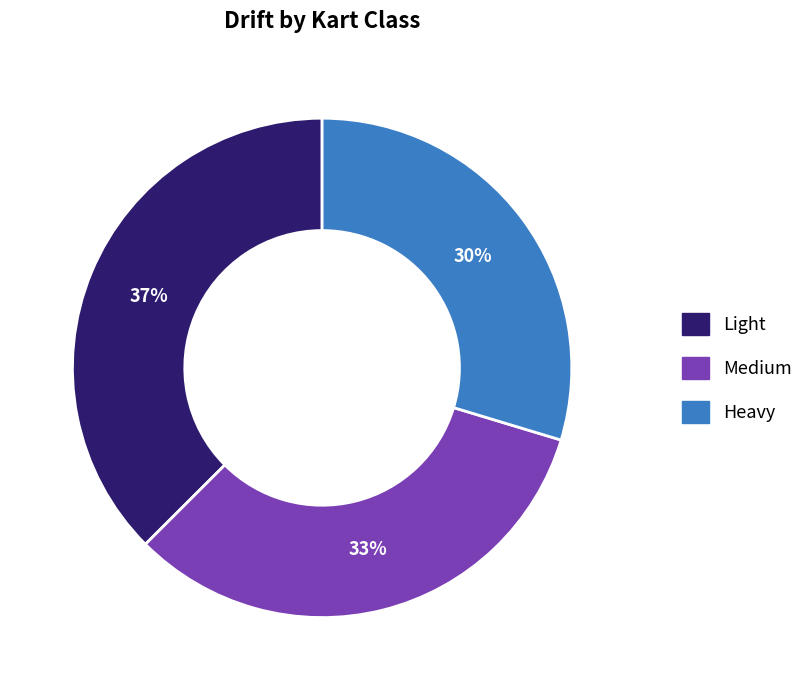

Is the sum of Heavy and Medium greater than half?

Yes